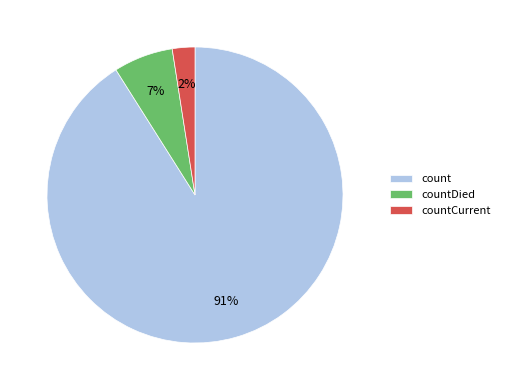

What percentage is the countCurrent slice, to the nearest percent?

2%